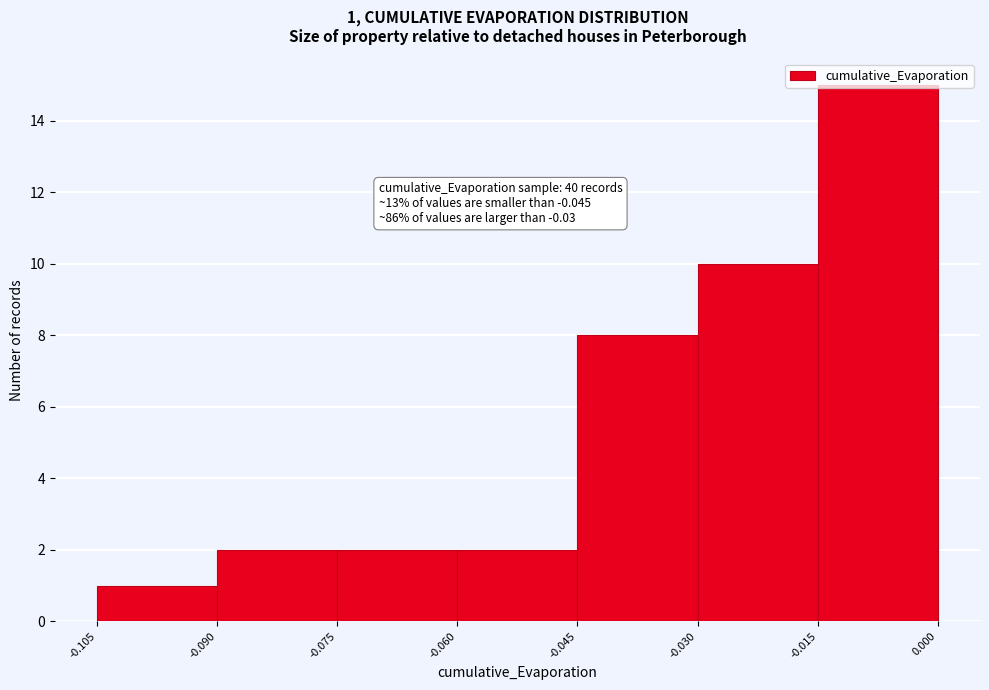

Over which range of the x-axis is the bar tallest?

-0.015 to 0.000